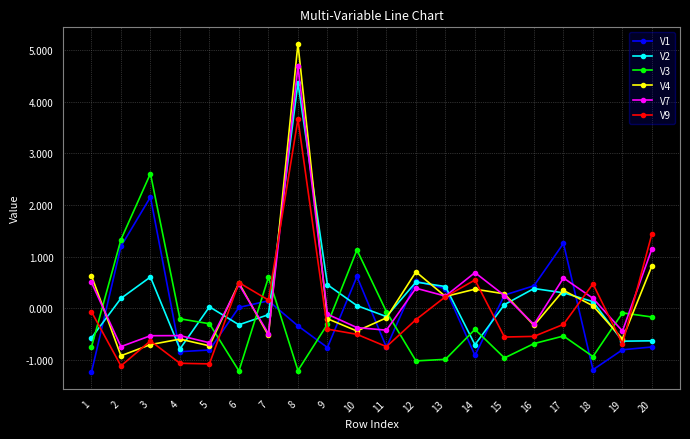

The value of V9 at 11 is -0.7. True or false?

True